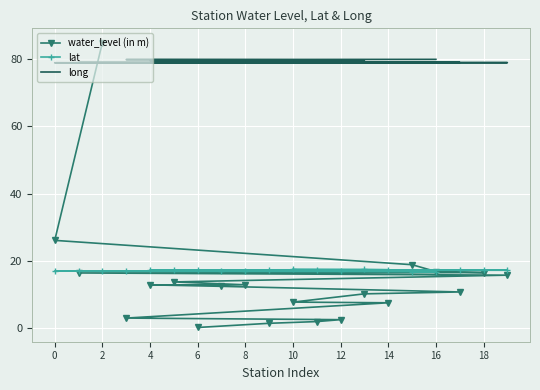

Which series has the largest total across all categories?

long